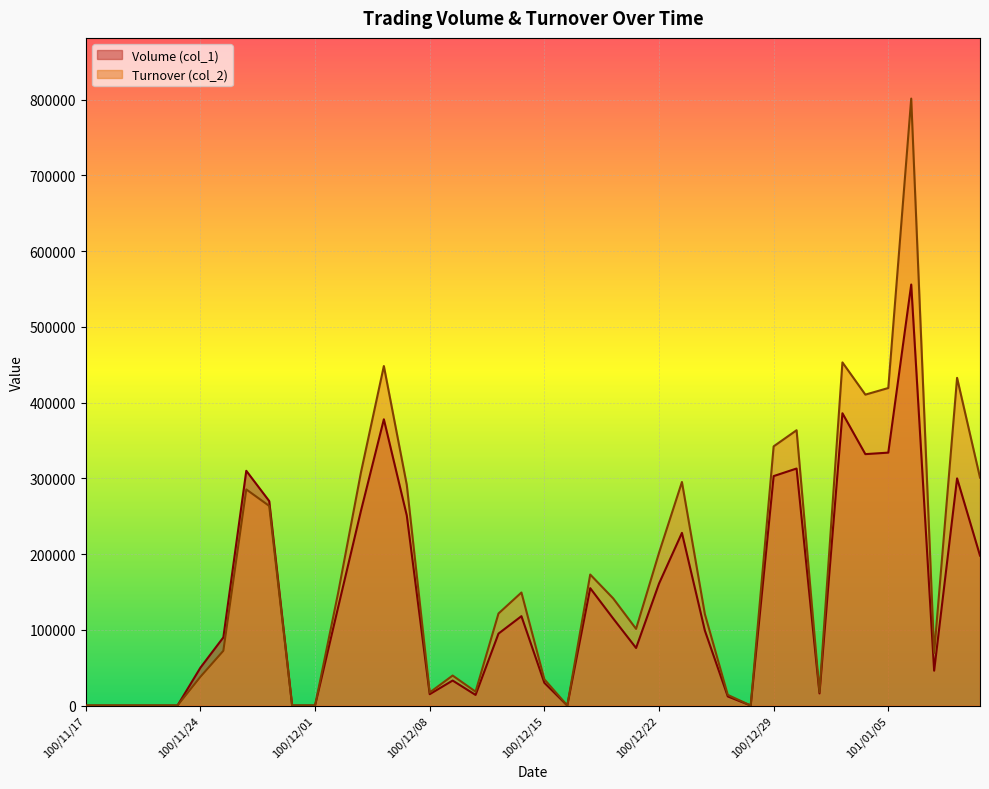

How many lines are shown in the chart?

2